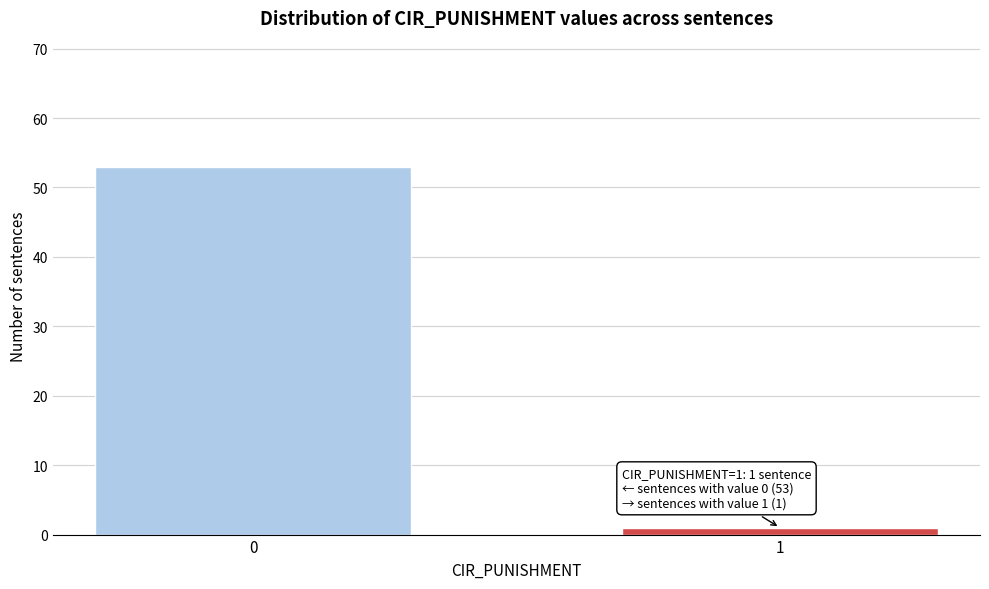

Reading left to right, list all the values displayed in this chart.

0=53	1=1